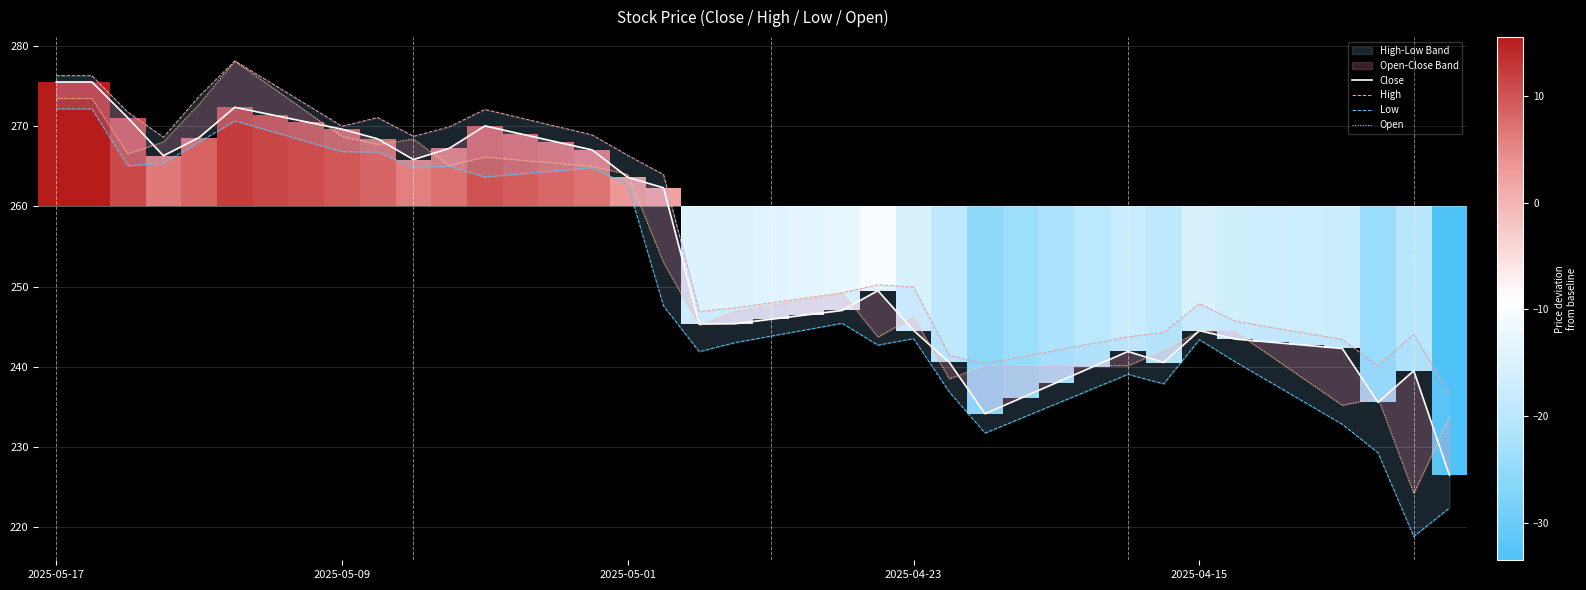

True or false: Close and Open cross at least once.

True